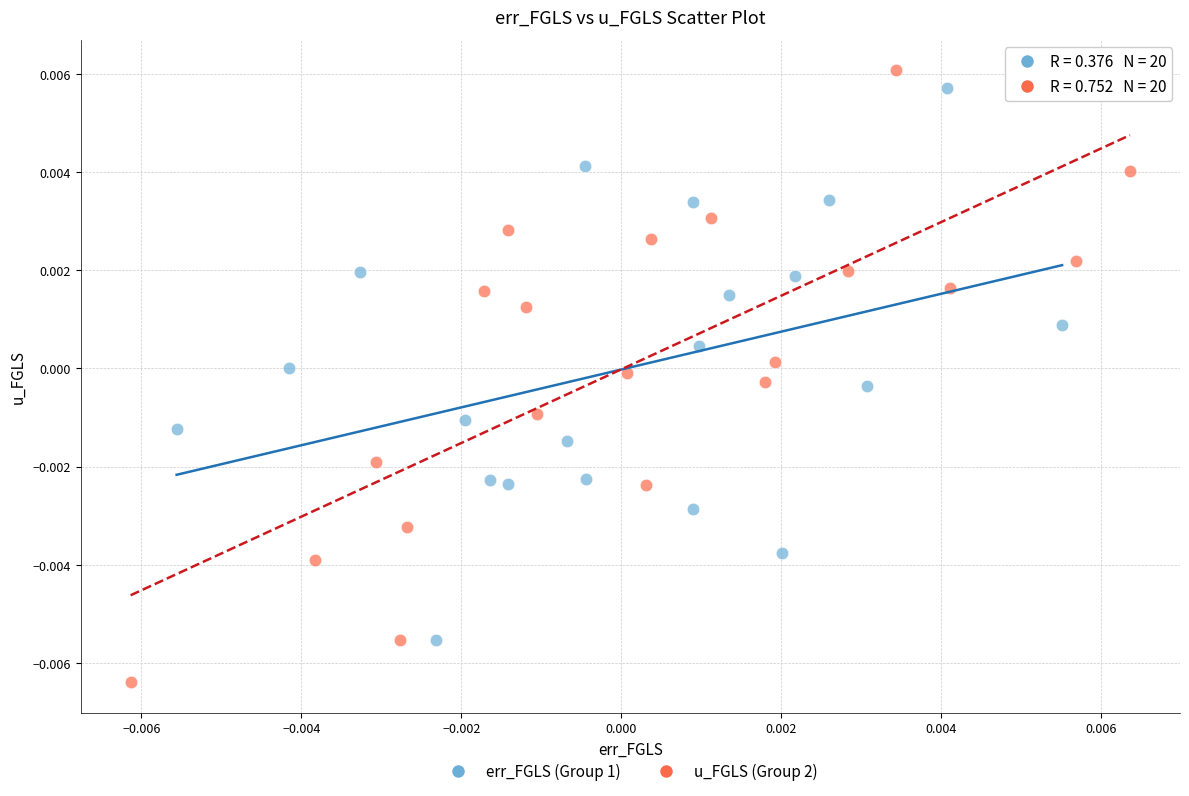

Which series has the largest Y range (max minus min)?

u_FGLS (Group 2)